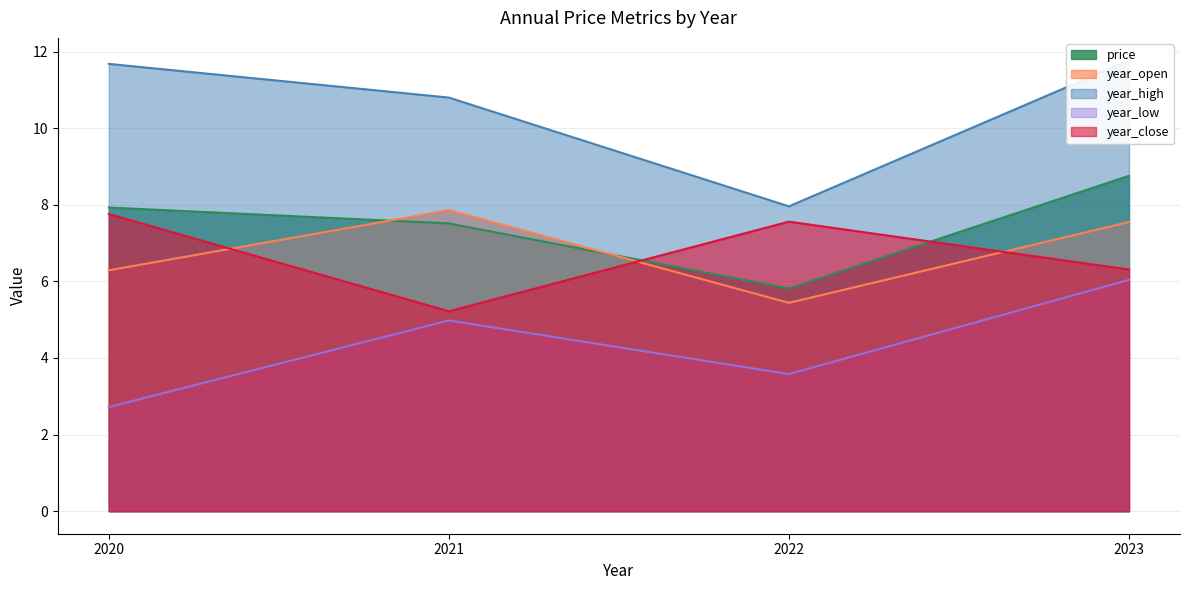

How many values in the year_close series exceed 7?

2